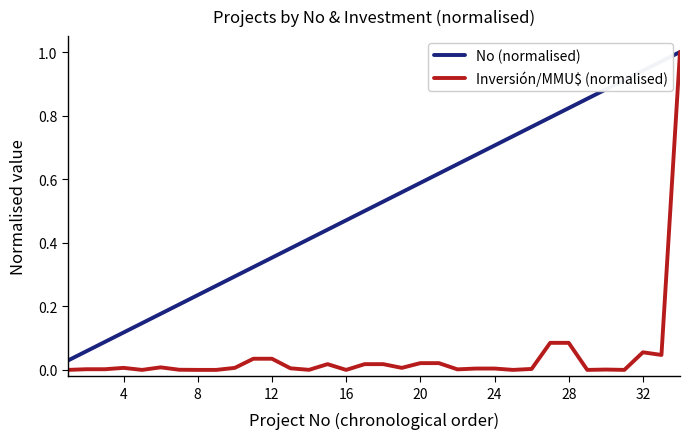

Which series has the largest range (max minus min)?

Inversión/MMU$ (normalised)